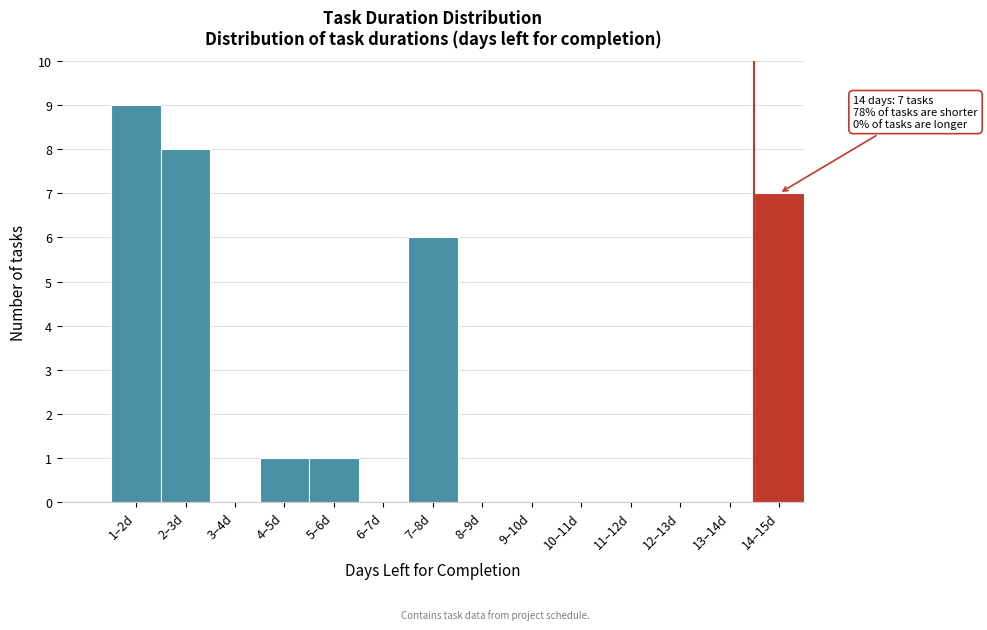

Reading left to right, extract all data points from this chart.

1–2d=9	2–3d=8	3–4d=0	4–5d=1	5–6d=1	6–7d=0	7–8d=6	8–9d=0	9–10d=0	10–11d=0	11–12d=0	12–13d=0	13–14d=0	14–15d=7